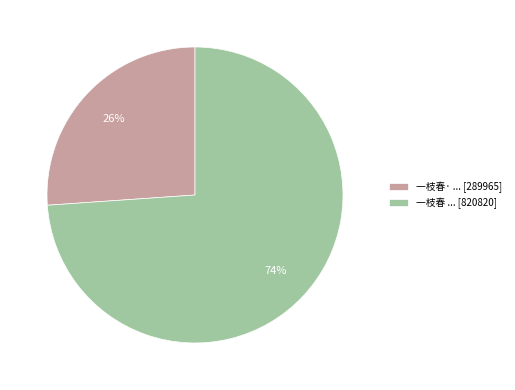

How many segments does this pie chart have?

2